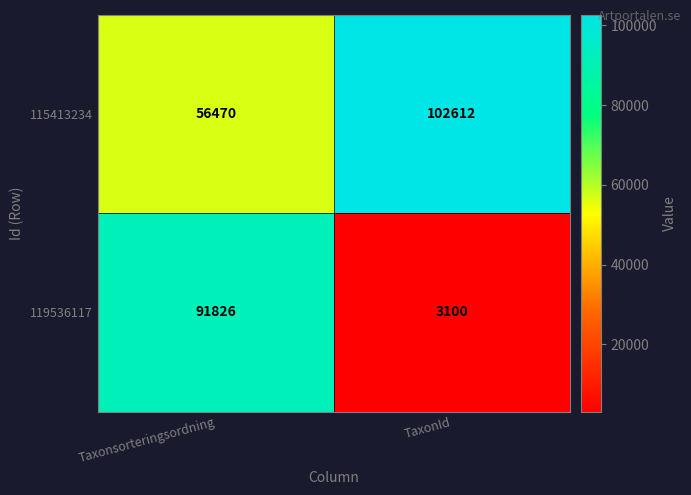

What is the minimum value shown in the chart?

3100